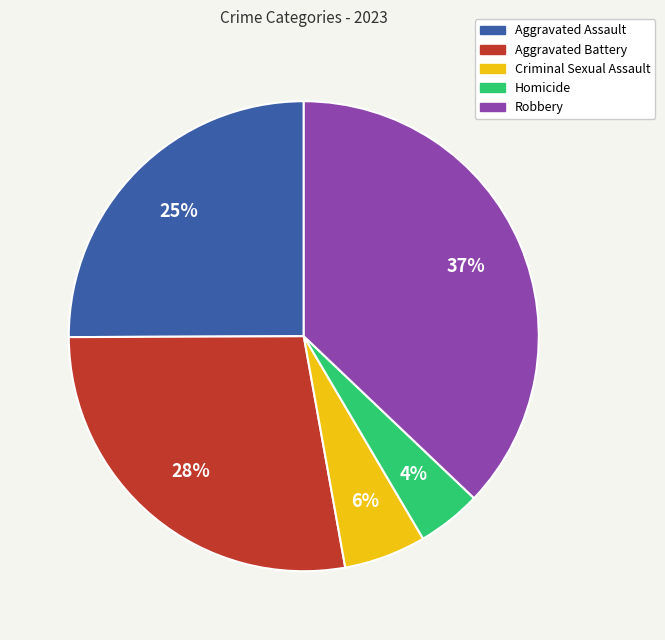

Count the number of slices in the pie.

5